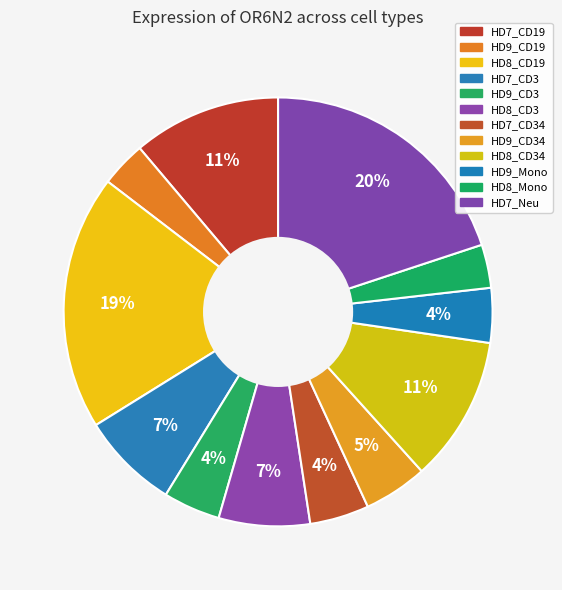

How many segments does this pie chart have?

12